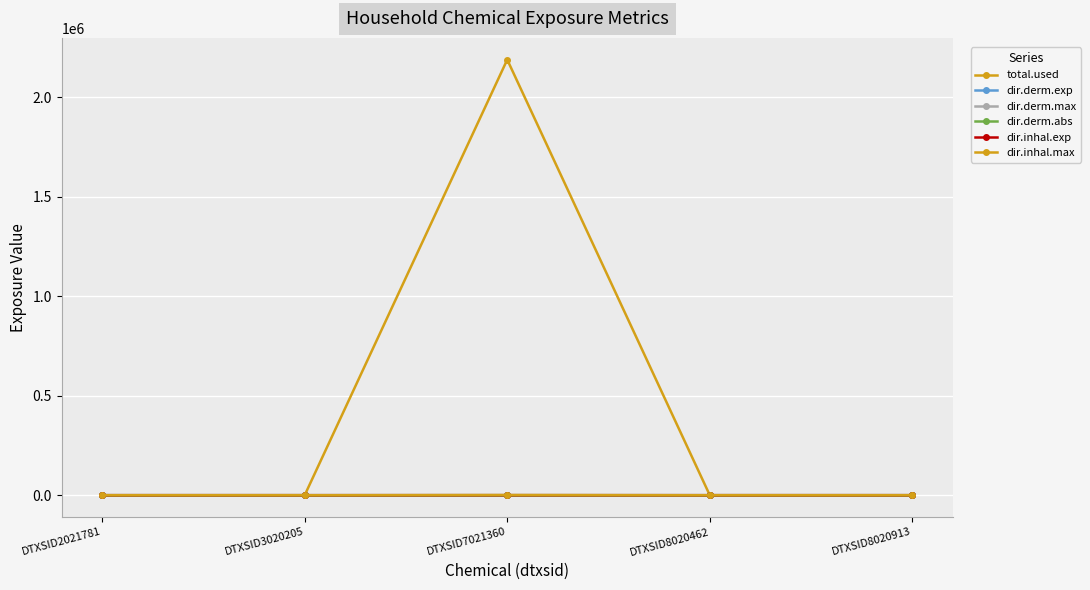

Is this an area chart (filled region under the line)?

No